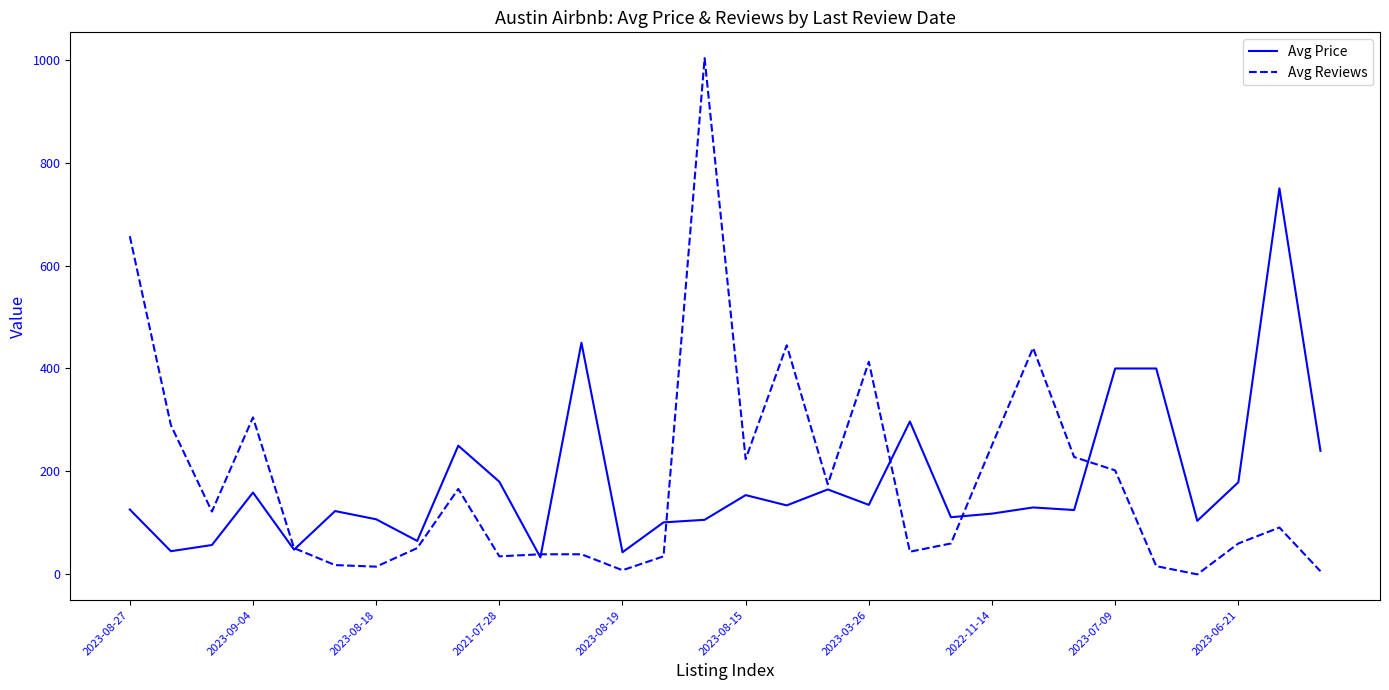

List the series in order of their peak value, highest first.

Avg Reviews, Avg Price